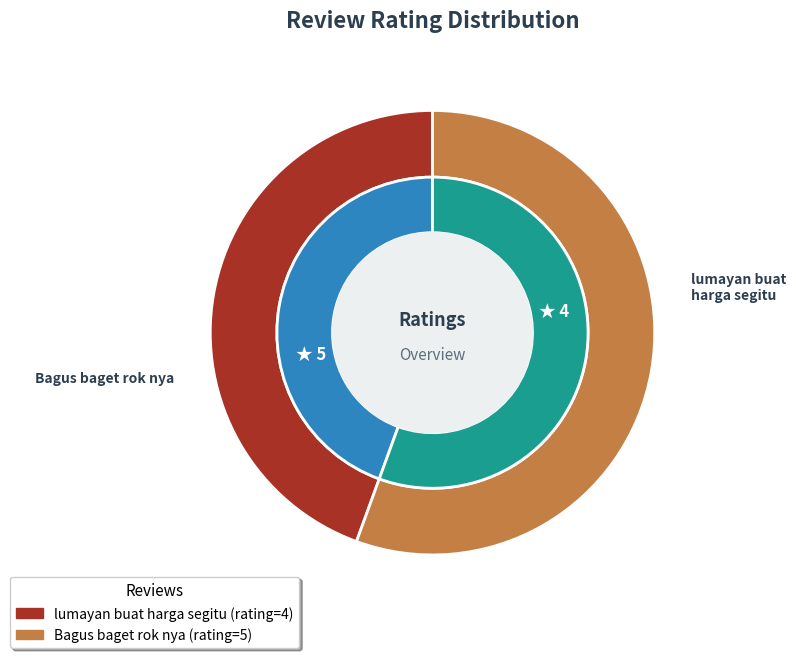

The Bagus baget rok nya slice represents 66% of the pie. True or false?

False